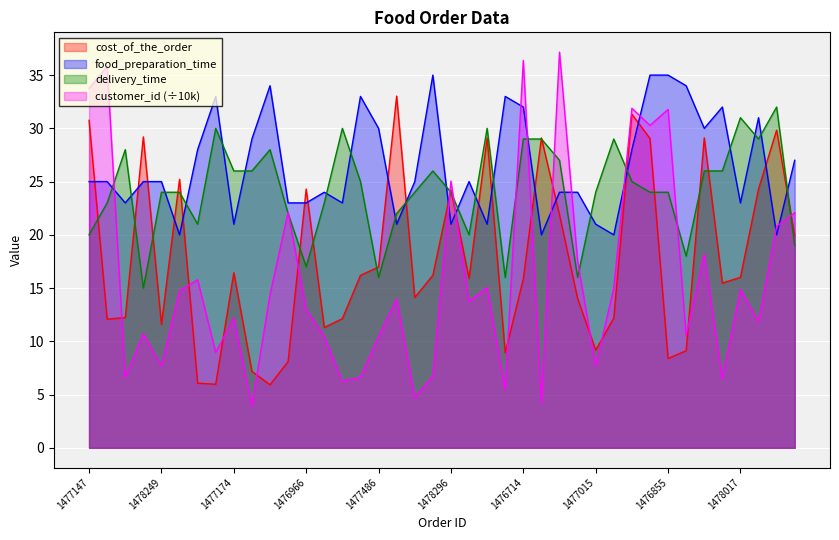

At which label is food_preparation_time closest to 27?

1476891